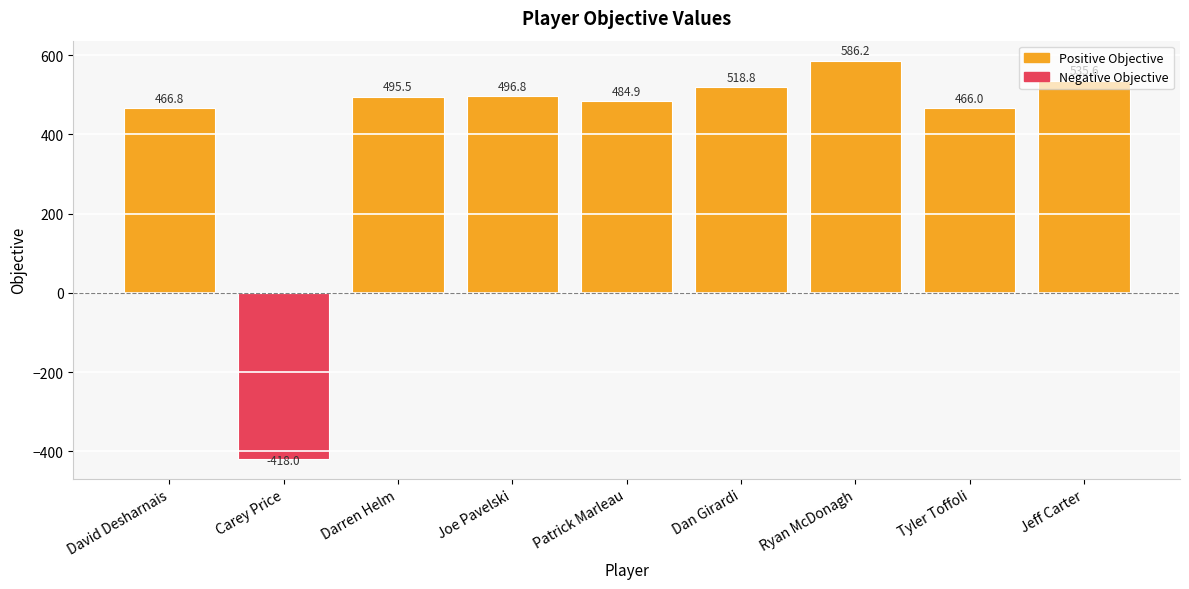

What is the change in value from David Desharnais to Jeff Carter?

+68.7